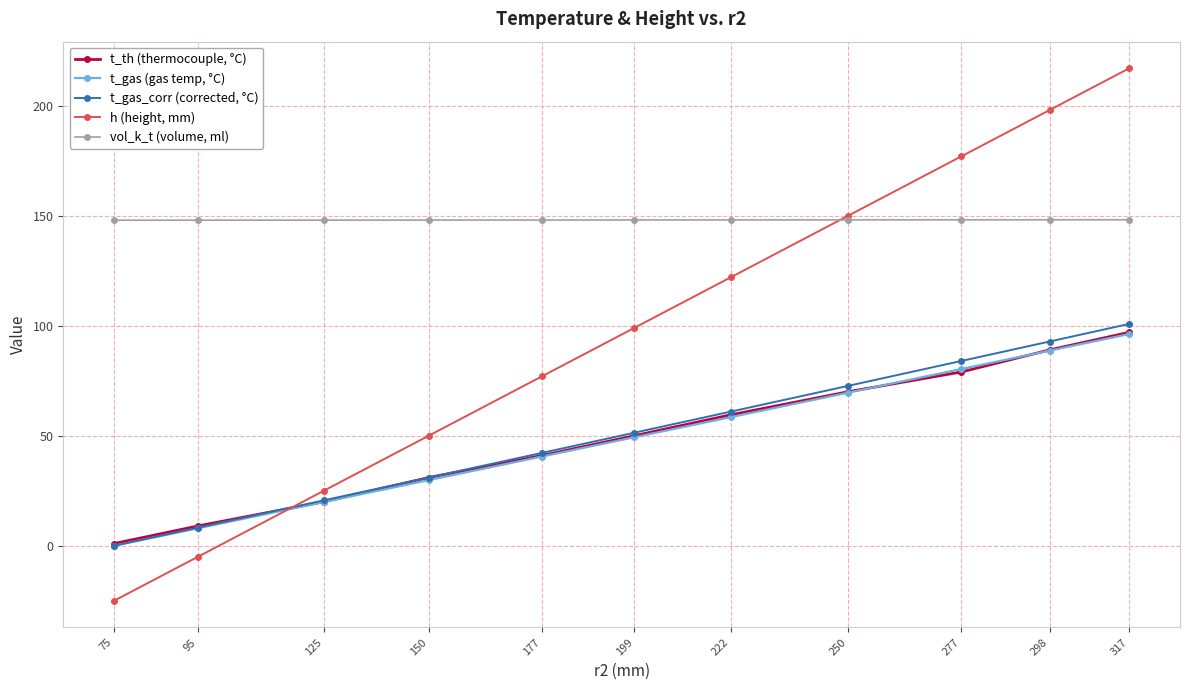

Rank the series at 317 from lowest to highest value.

t_gas (gas temp, °C), t_th (thermocouple, °C), t_gas_corr (corrected, °C), vol_k_t (volume, ml), h (height, mm)